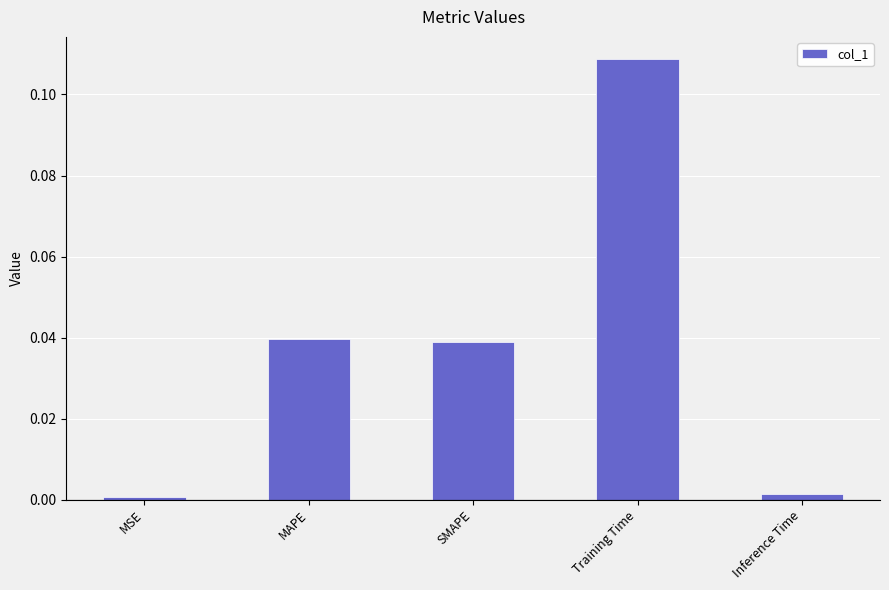

How many bars are there in total?

5